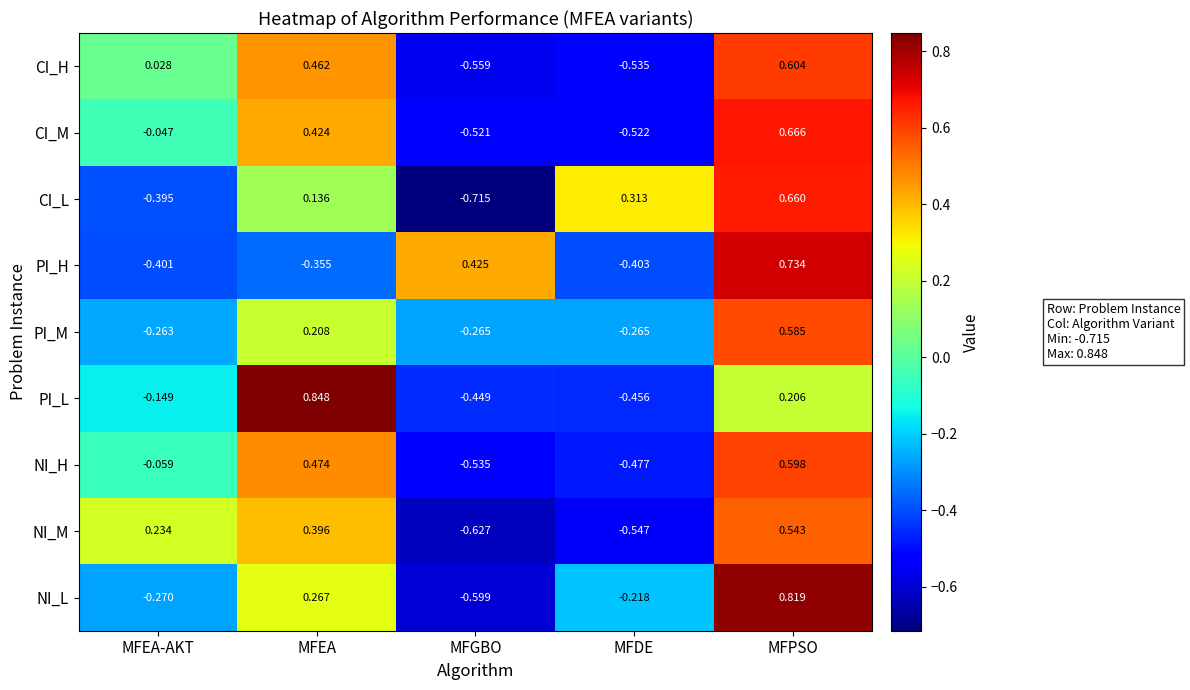

At which label does PI_M first exceed 0?

MFEA